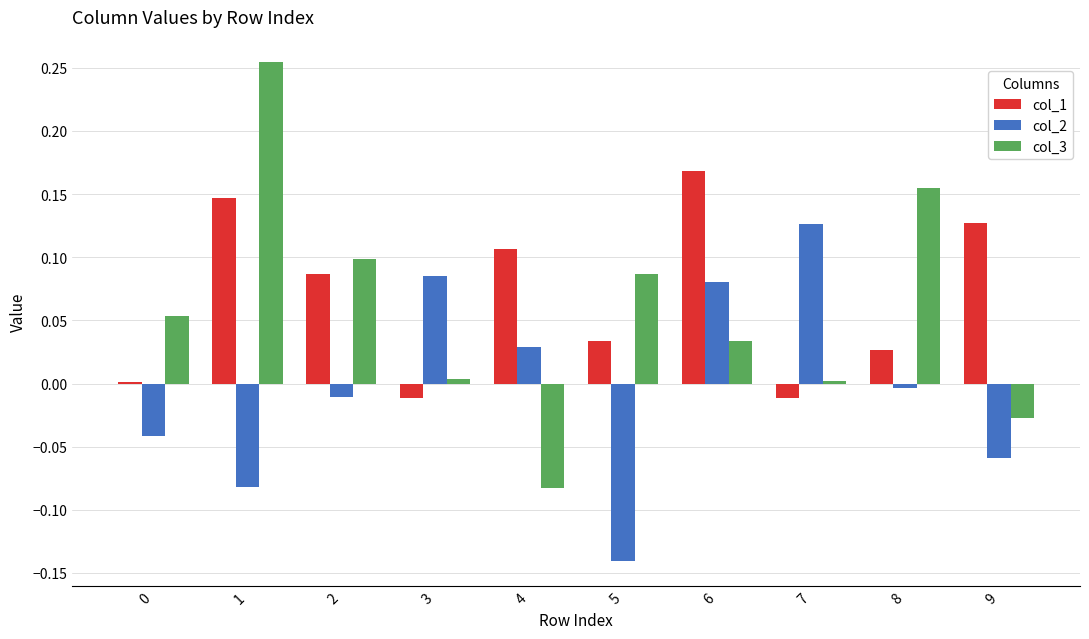

How many distinct data groups are displayed?

3